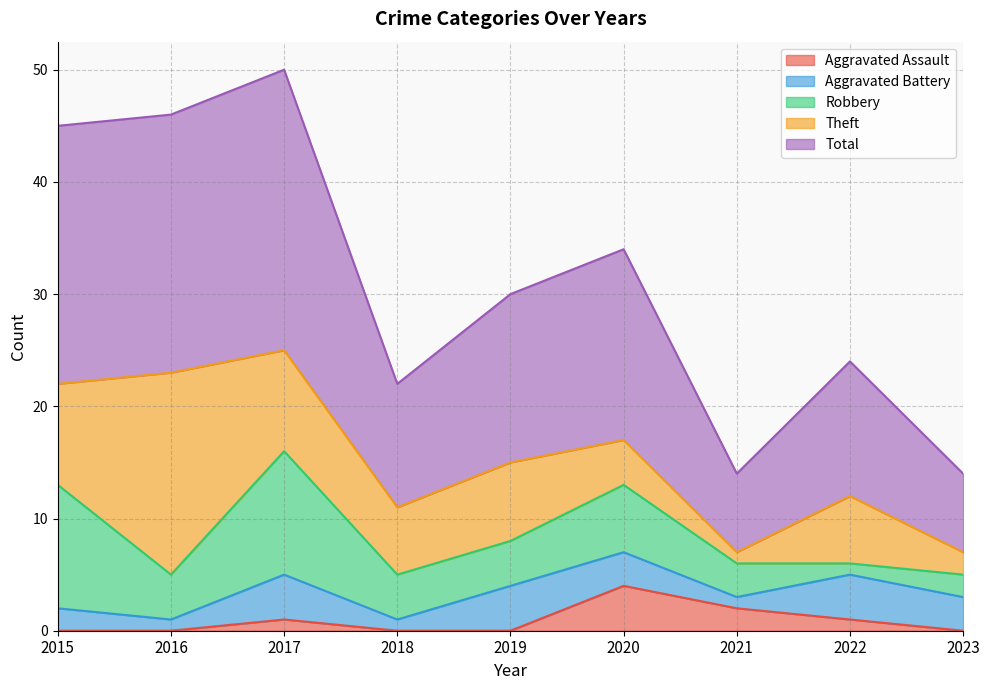

What are all the series names shown in the legend?

Aggravated Assault, Aggravated Battery, Robbery, Theft, Total